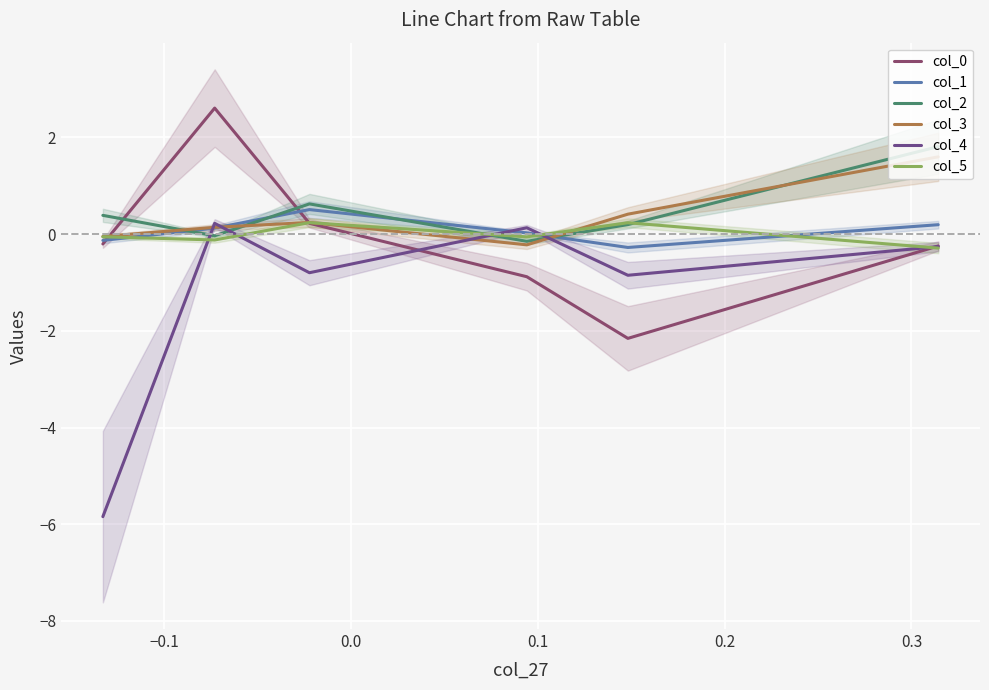

What is the maximum value for col_2?

1.8